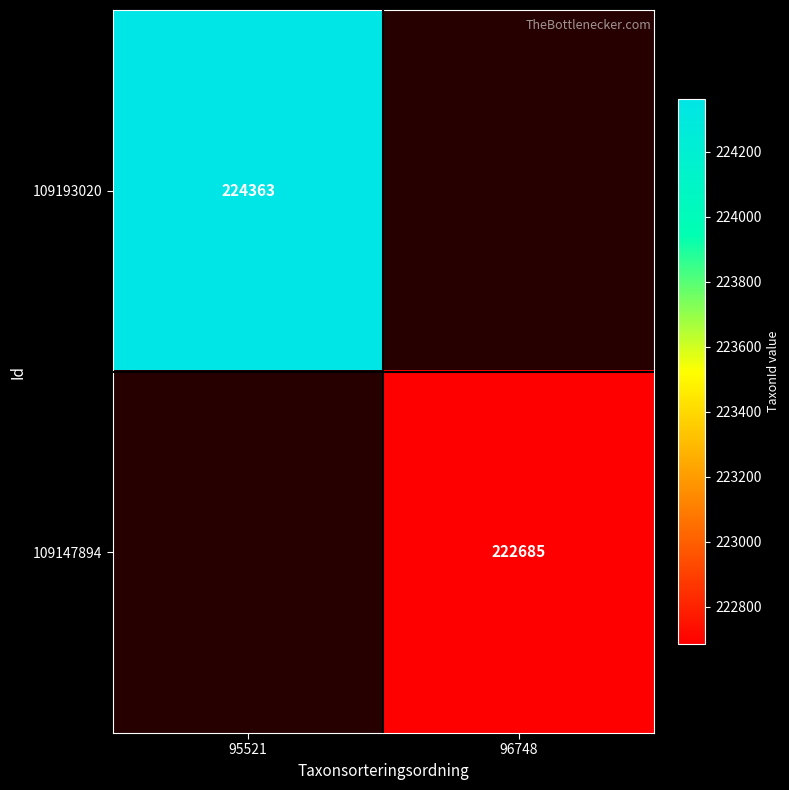

The value of 109147894 at 96748 is 335273. True or false?

False